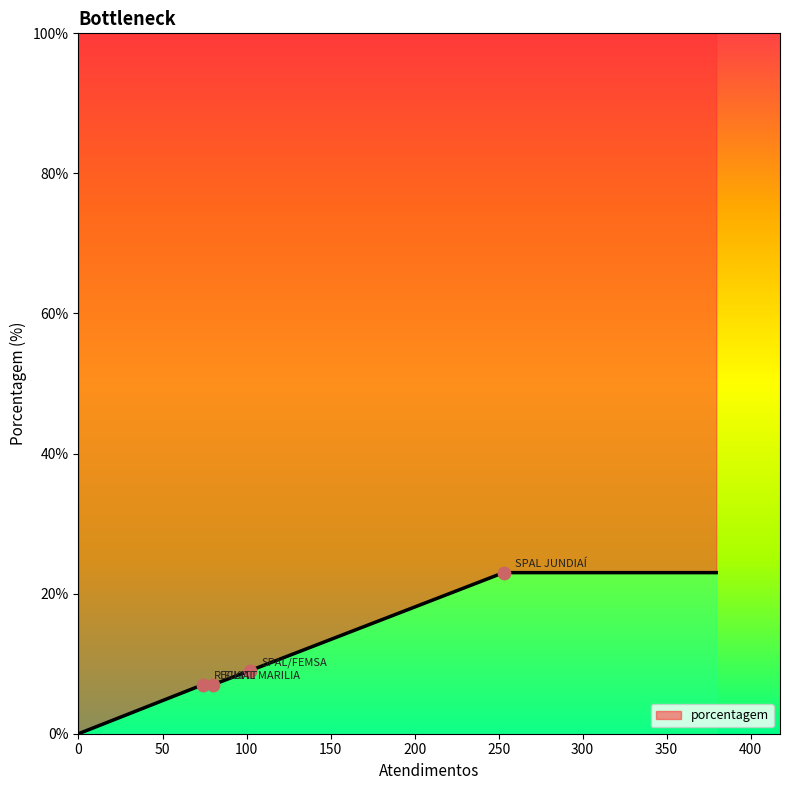

Approximately how many times larger is the value at RECKITT compared to SPAL JUNDIAÍ?

0.3